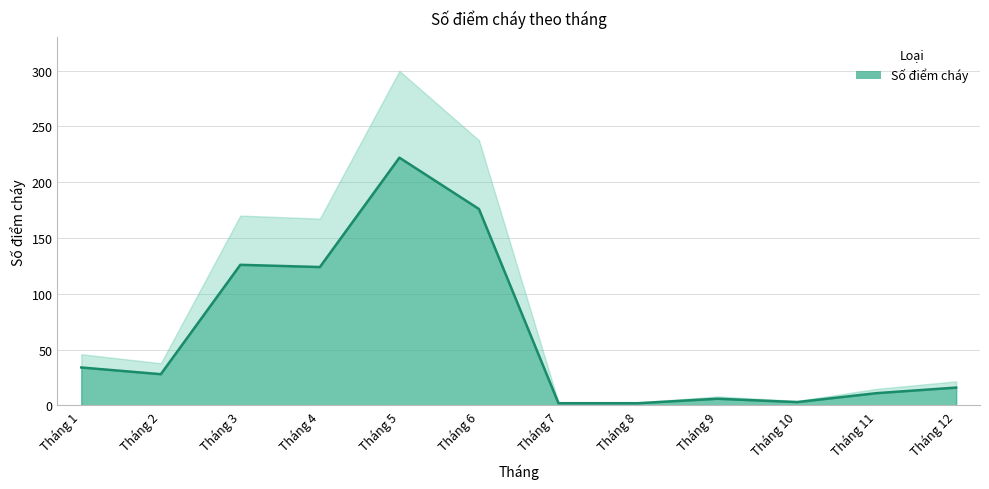

Is it true that the value at Tháng 10 is 3?

True